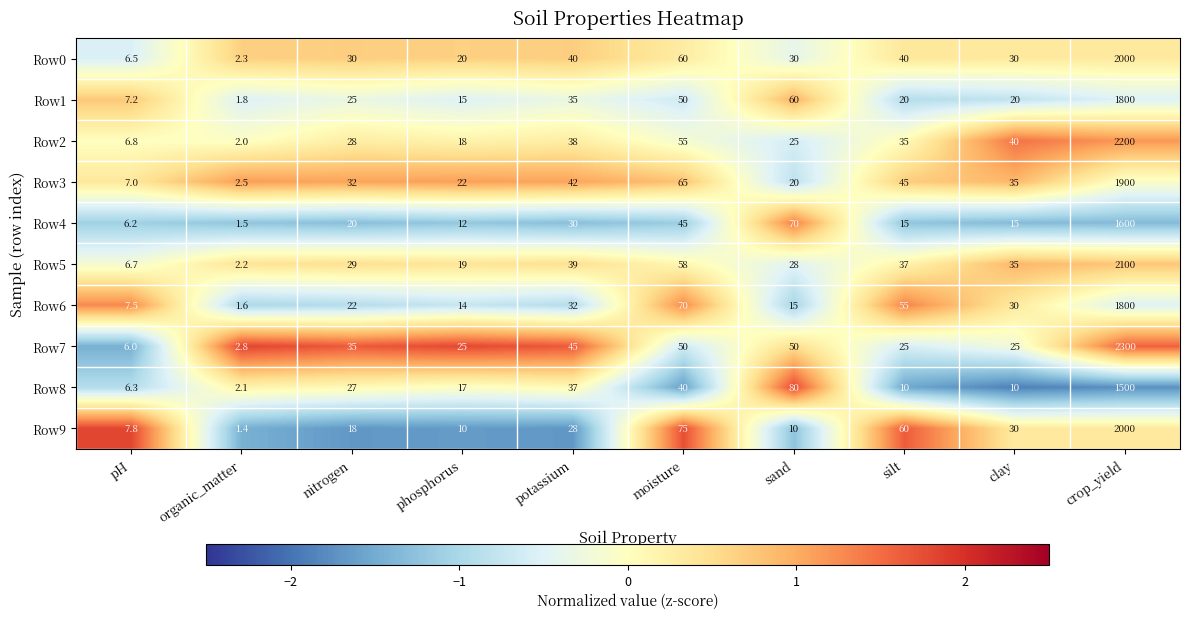

Count the number of data series in this chart.

10